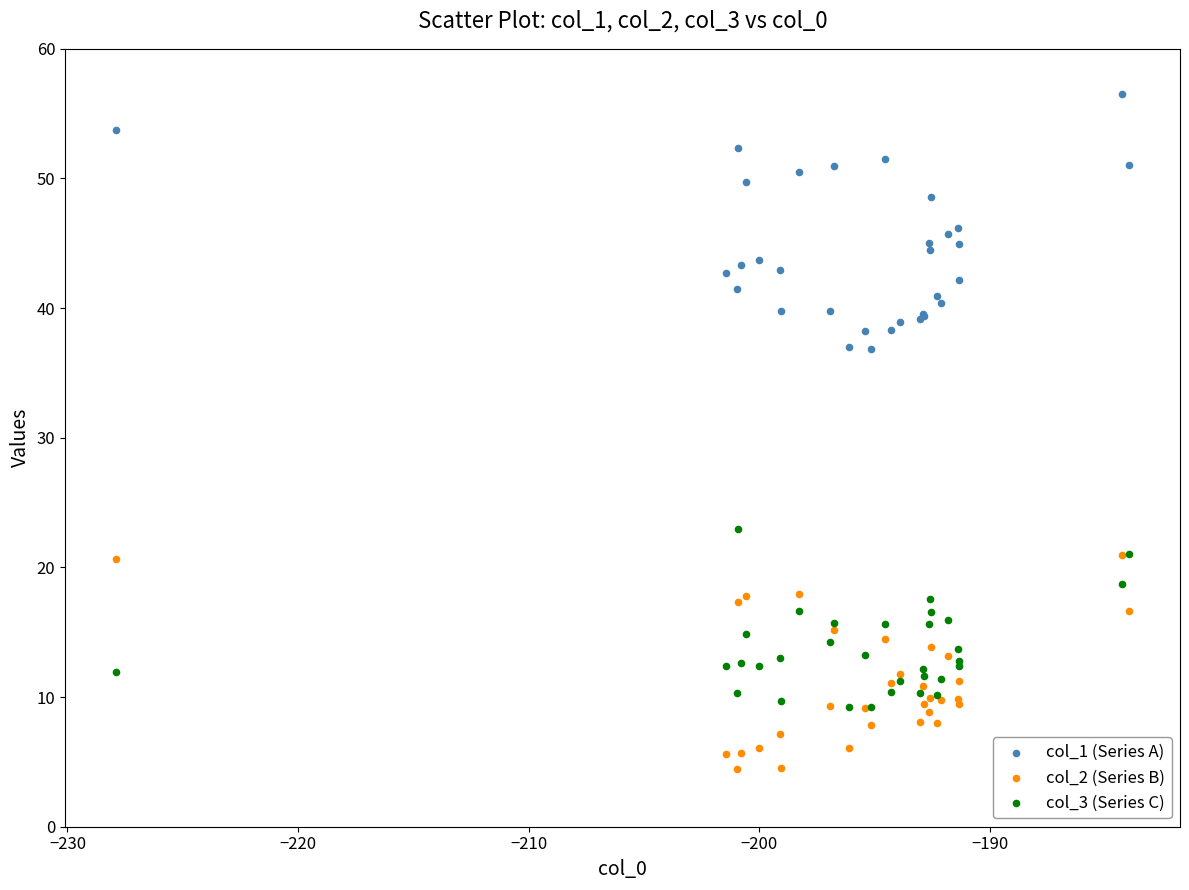

Which series has the largest Y range (max minus min)?

col_1 (Series A)